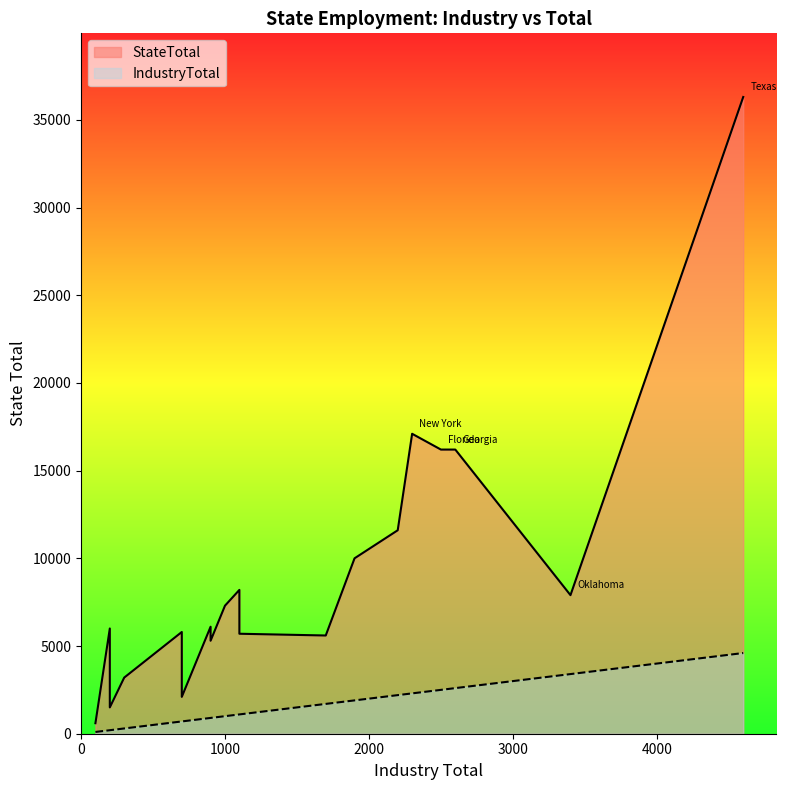

What is the sum of the StateTotal values at 10 and 0?

7900